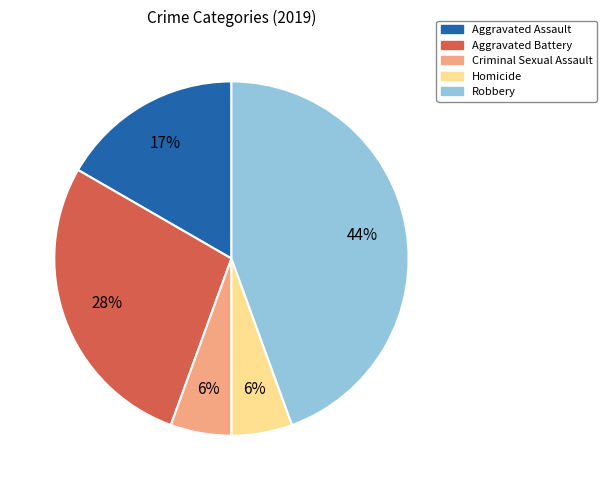

Is it true that Homicide is 1% of the pie?

False